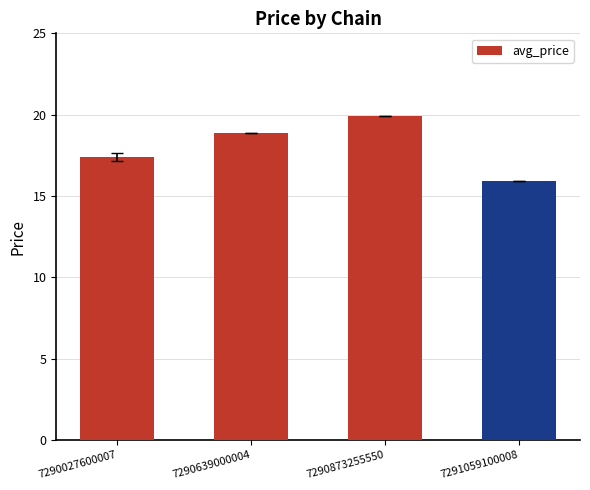

Where does the data first go above 18?

7290639000004